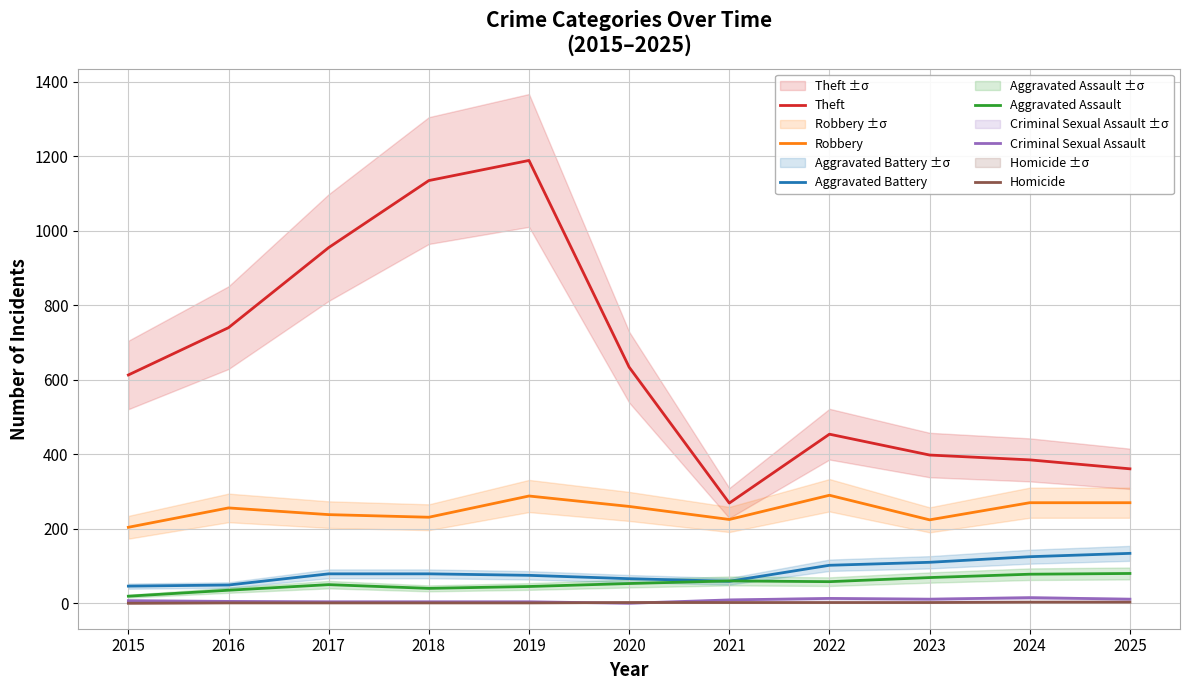

At which category does the chart reach its minimum across all series?

2020